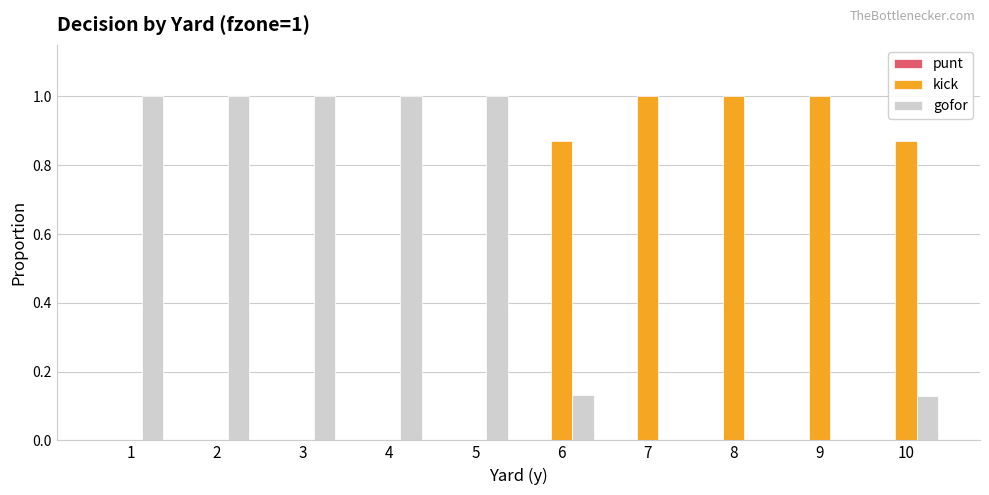

What is the maximum value for gofor?

1.0